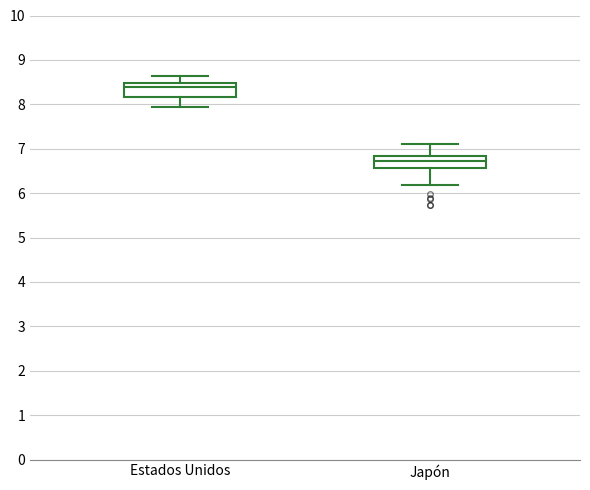

Which box's median line is the highest?

Estados Unidos